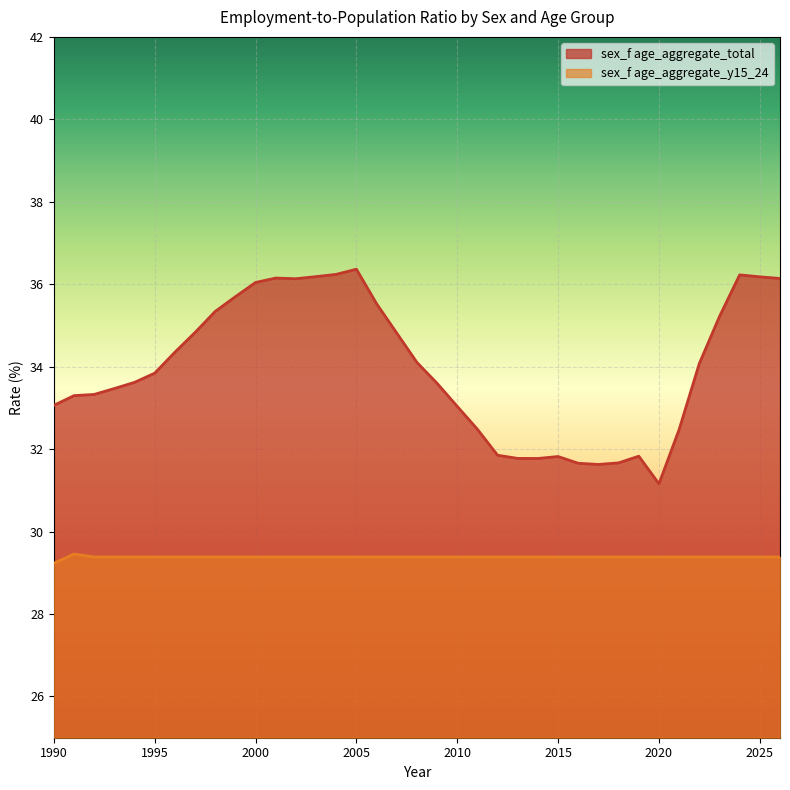

Rank the categories by sex_f age_aggregate_total value from highest to lowest.

2005, 2004, 2024, 2003, 2025, 2001, 2026, 2002, 2000, 1999, 2006, 1998, 2023, 1997, 2007, 1996, 2008, 2022, 1995, 1994, 2009, 1993, 1992, 1991, 1990, 2010, 2011, 2021, 2012, 2019, 2015, 2013, 2014, 2018, 2016, 2017, 2020